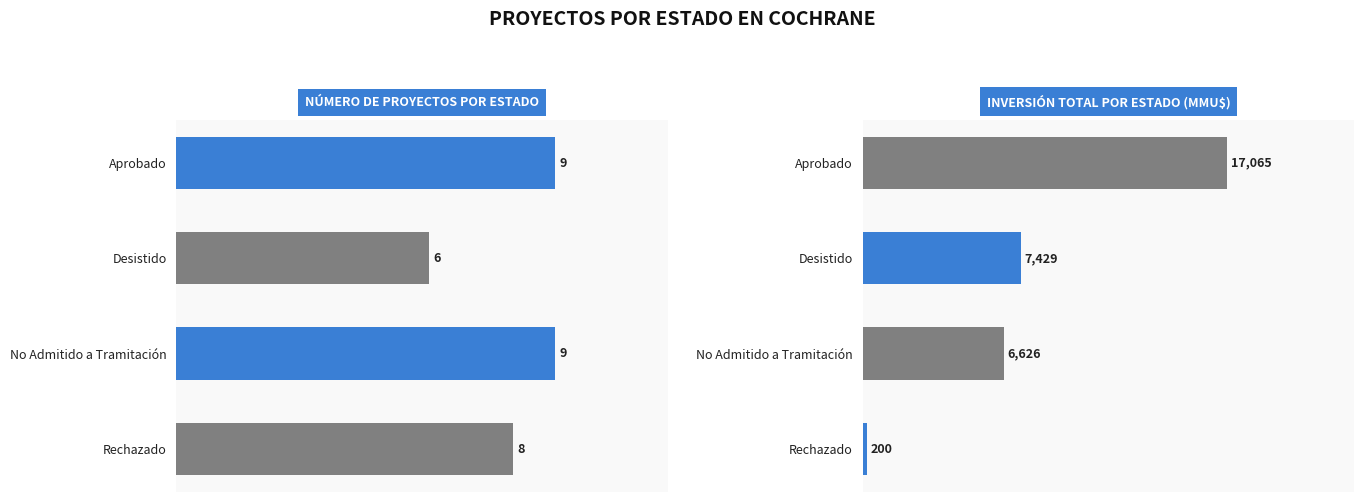

How many bars are there in total?

8